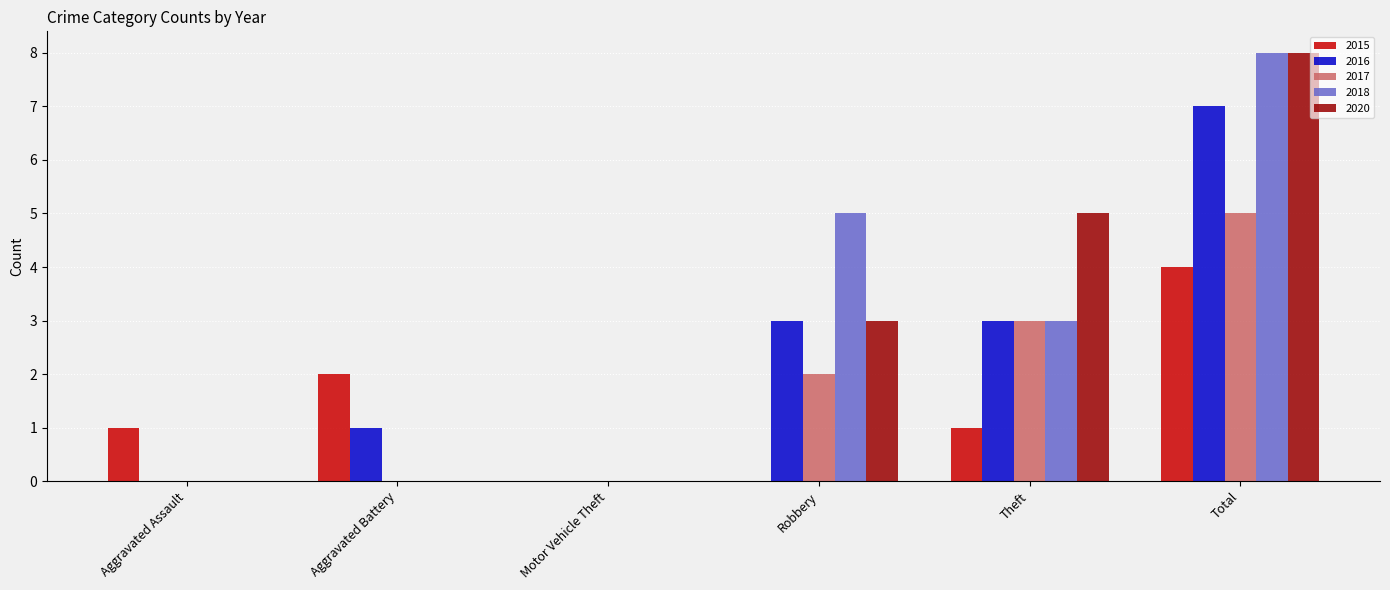

What is the sum of all 2020 values?

16